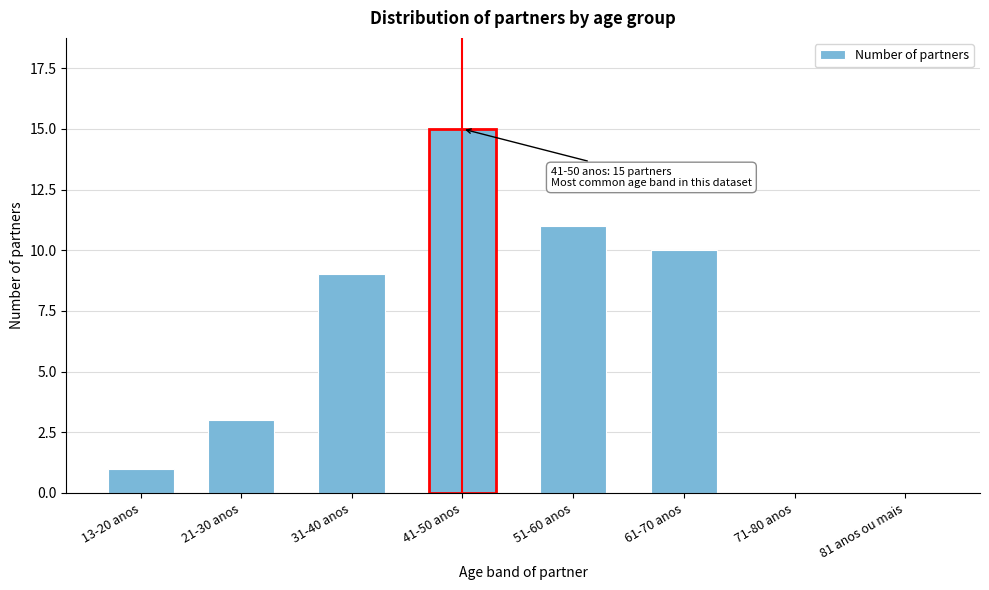

Reading right to left, list all the values displayed in this chart.

81 anos ou mais=0	71-80 anos=0	61-70 anos=10	51-60 anos=11	41-50 anos=15	31-40 anos=9	21-30 anos=3	13-20 anos=1